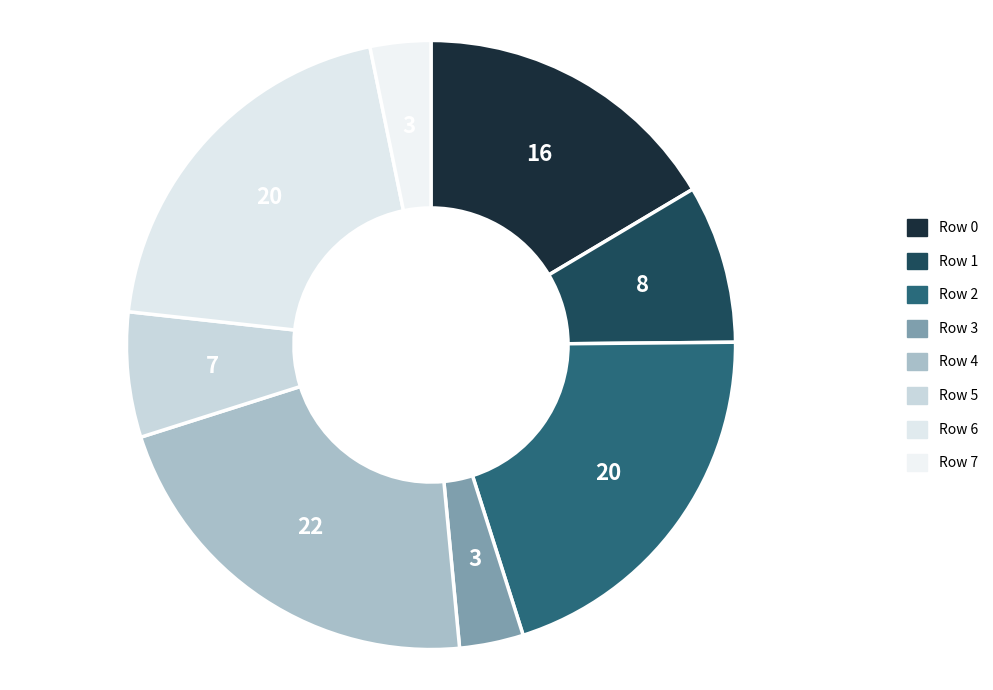

Does Row 5 account for over 50% of the chart?

No